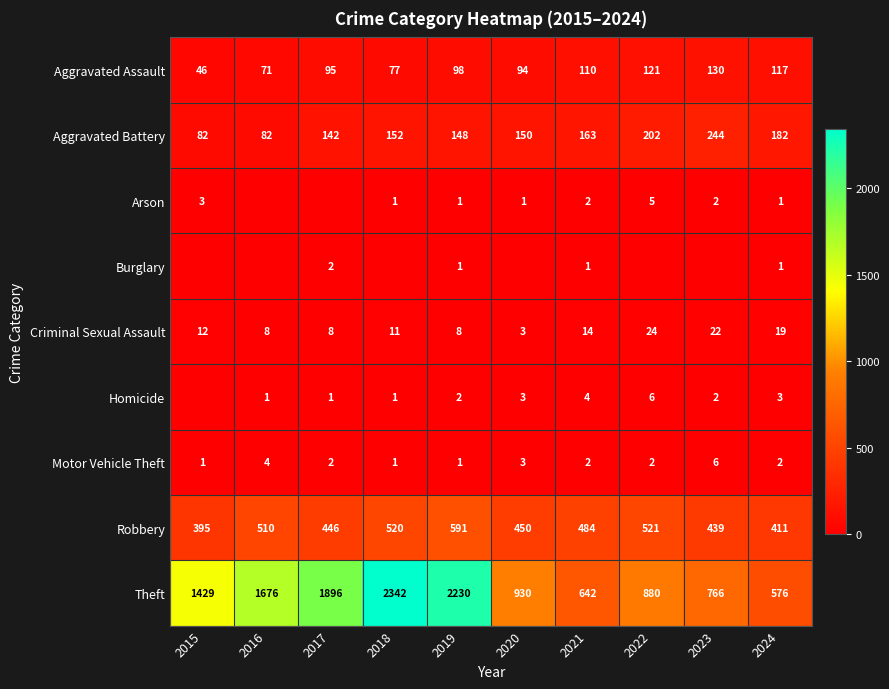

Which category has the highest value in the Motor Vehicle Theft series?

2023